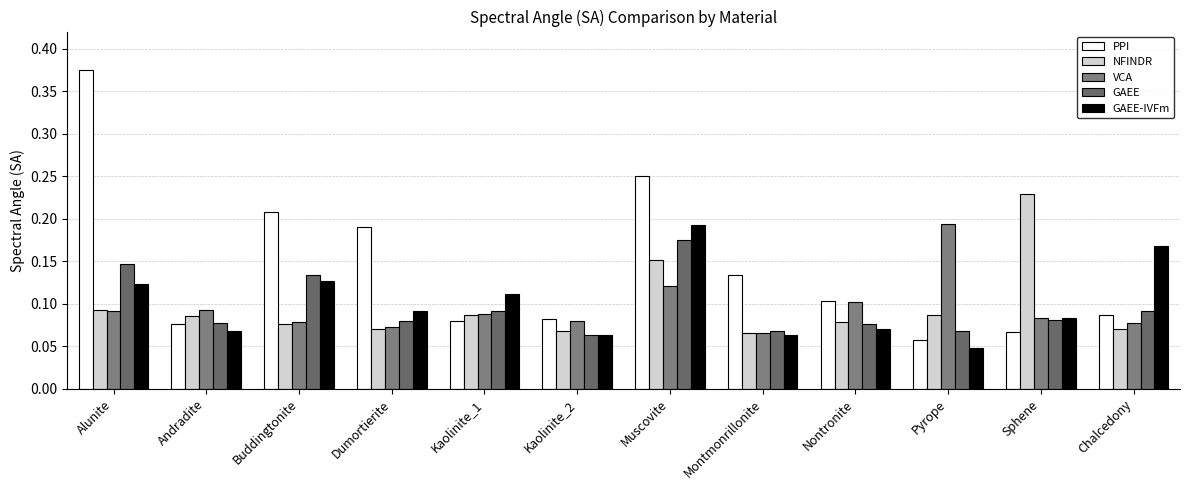

Are the bars horizontal?

No